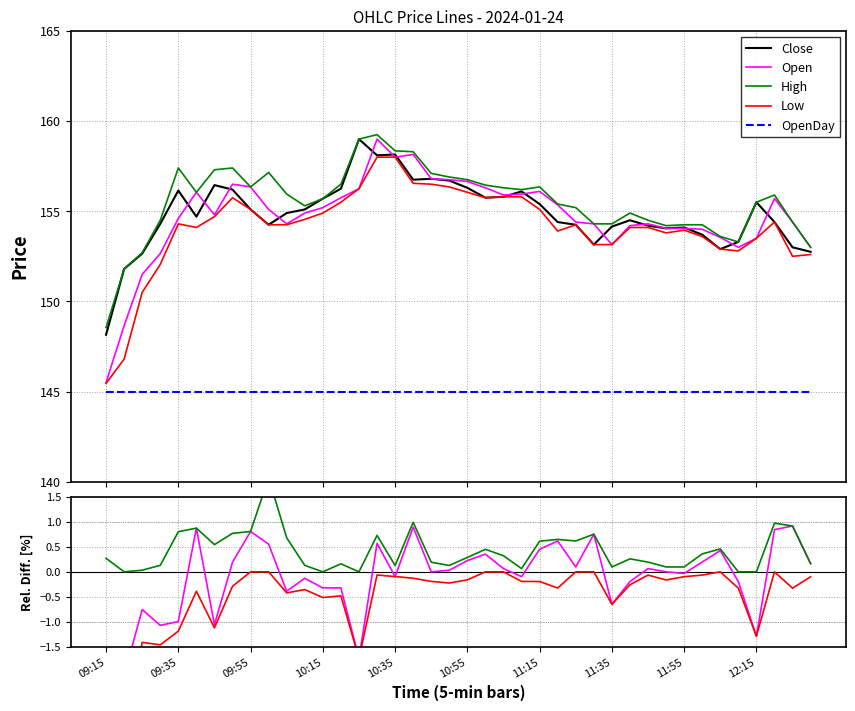

What is the value of the High point at the 34th from the left?

0.4